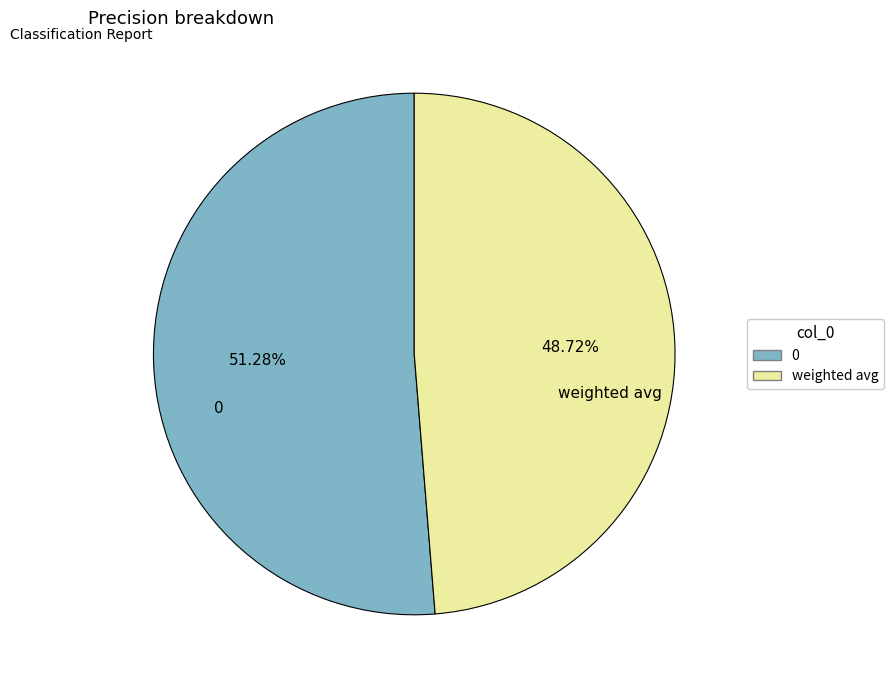

How many slices are in this pie chart?

2